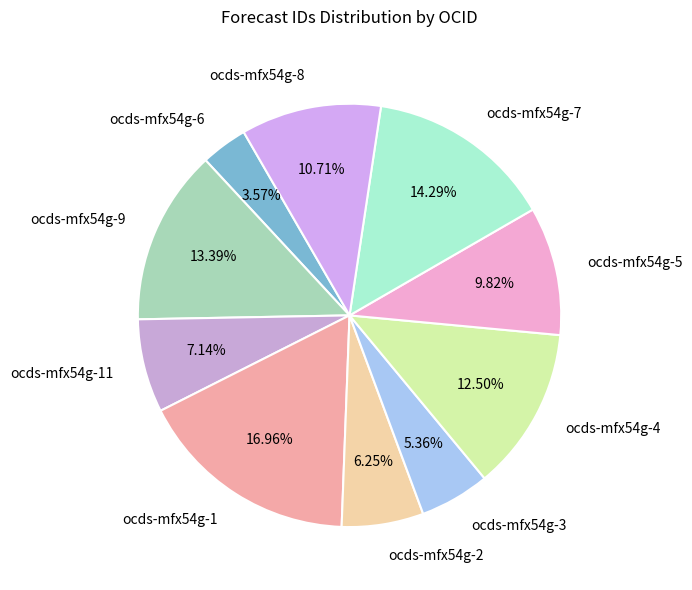

True or false: ocds-mfx54g-9 accounts for 13% of the total.

True